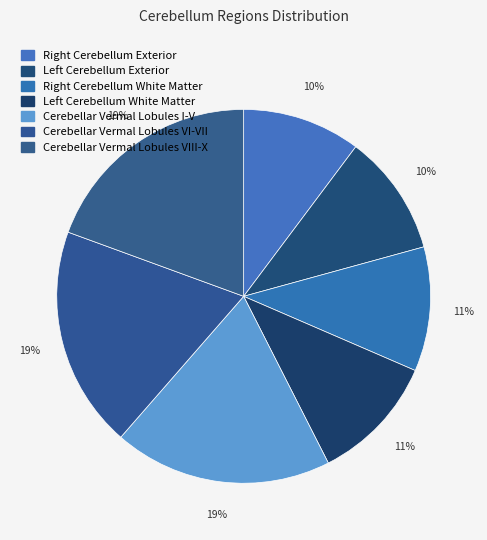

What is the largest slice in the pie chart?

Cerebellar Vermal Lobules VIII-X